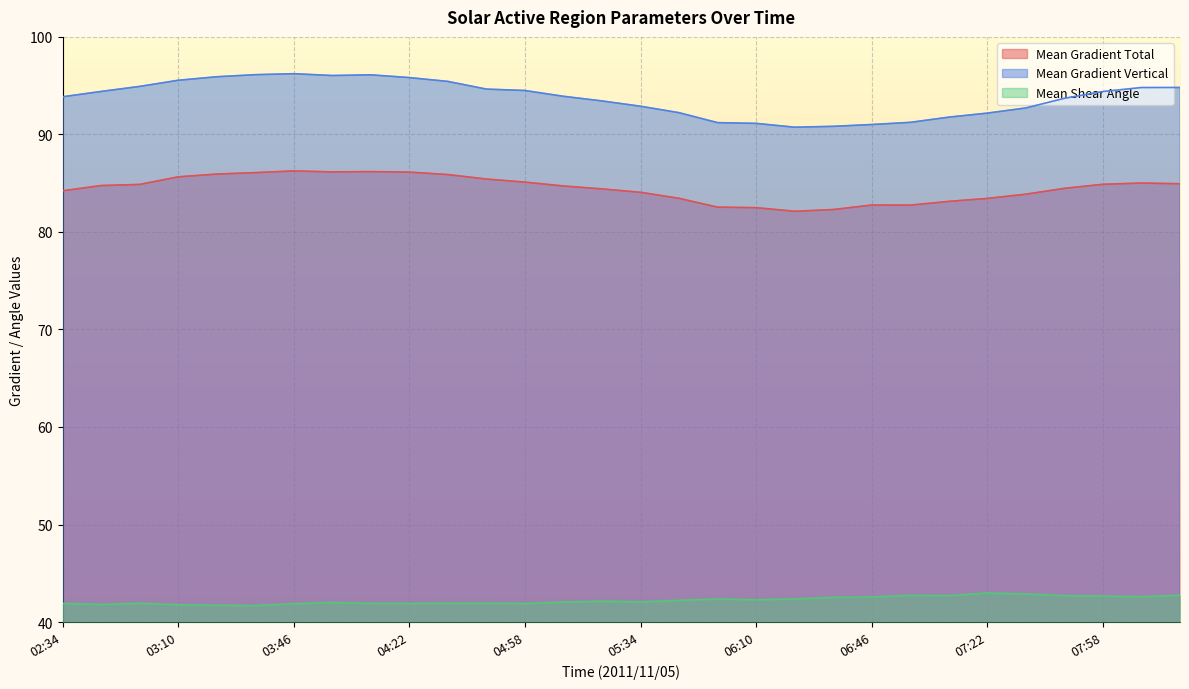

What is the minimum value for Mean Shear Angle?

41.7